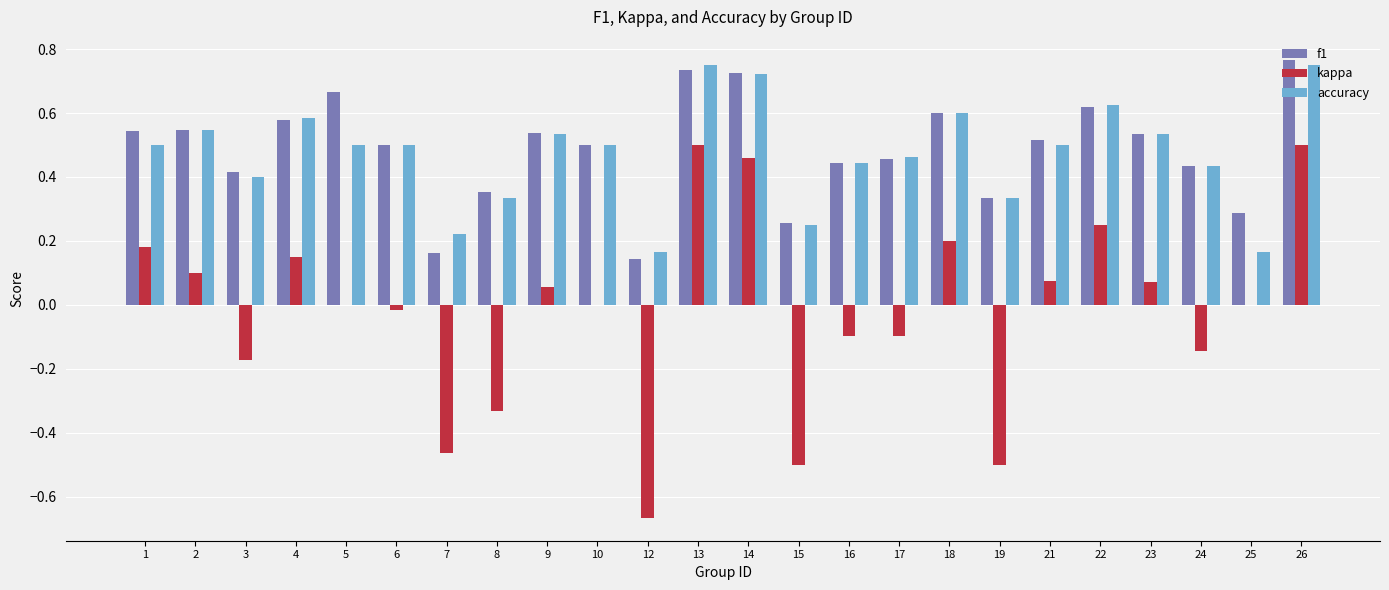

Between 8 and 13, which series saw the biggest shift?

kappa